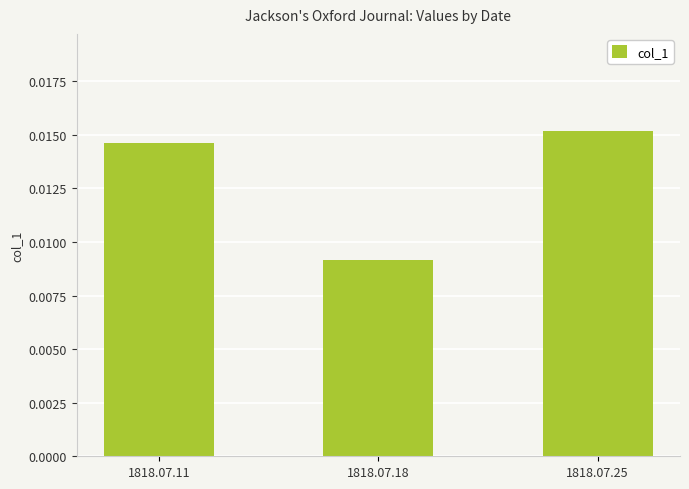

At which category does the chart reach its minimum across all series?

1818.07.18